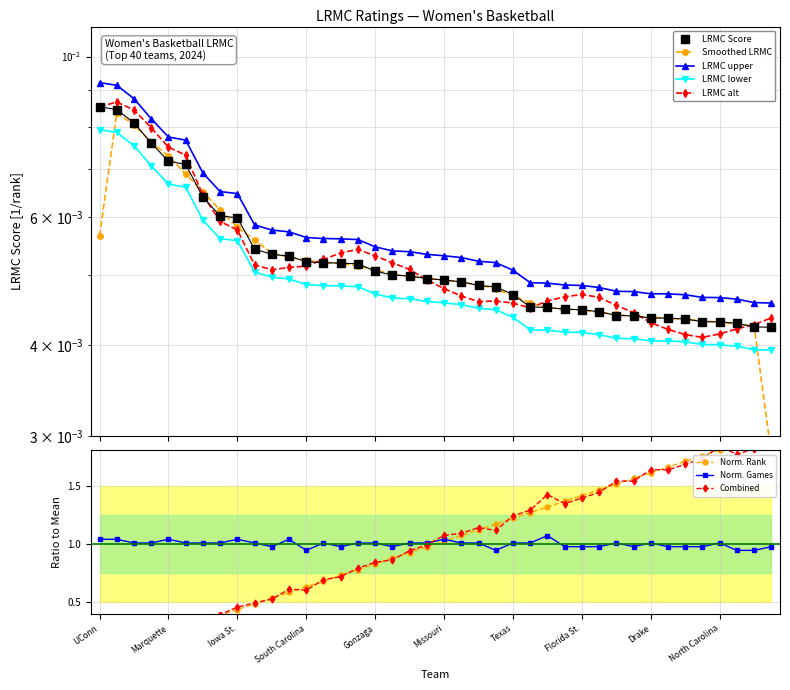

What is the value of the ngames point at the 23rd from the left?

1.0